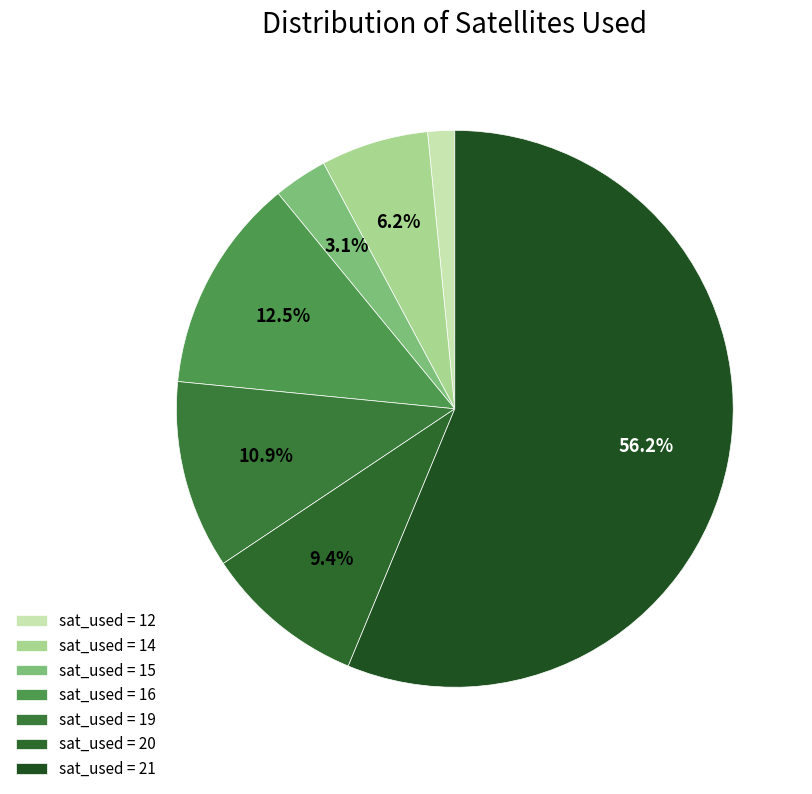

How many slices are in this pie chart?

7